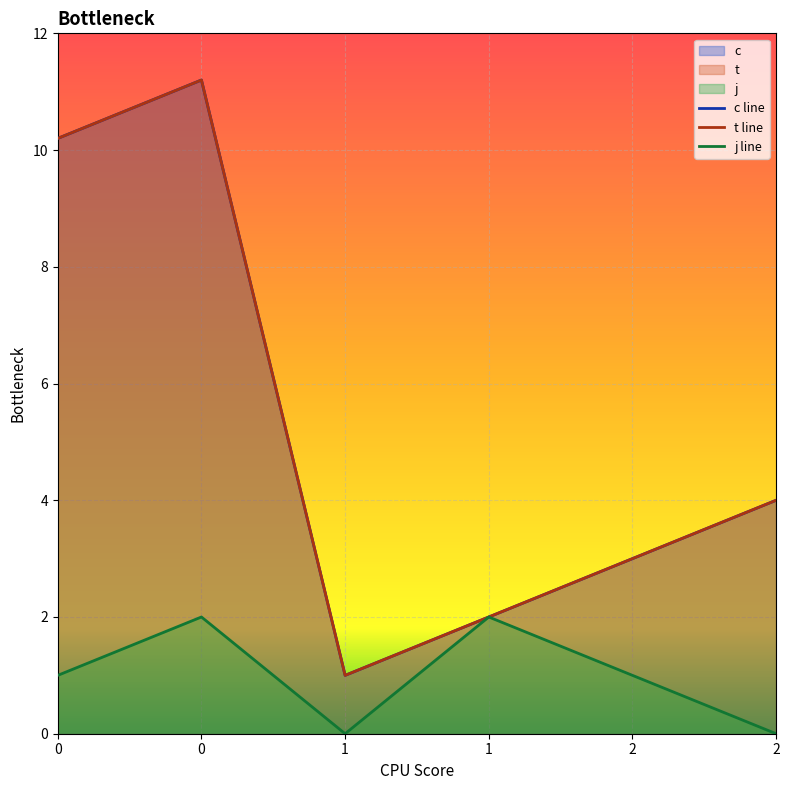

Reading right to left, extract all data points from this chart.

c: 4.0	3.0	2.0	1.0	11.2	10.2
t: 4.0	3.0	2.0	1.0	11.2	10.2
j: 0.0	1.0	2.0	0.0	2.0	1.0